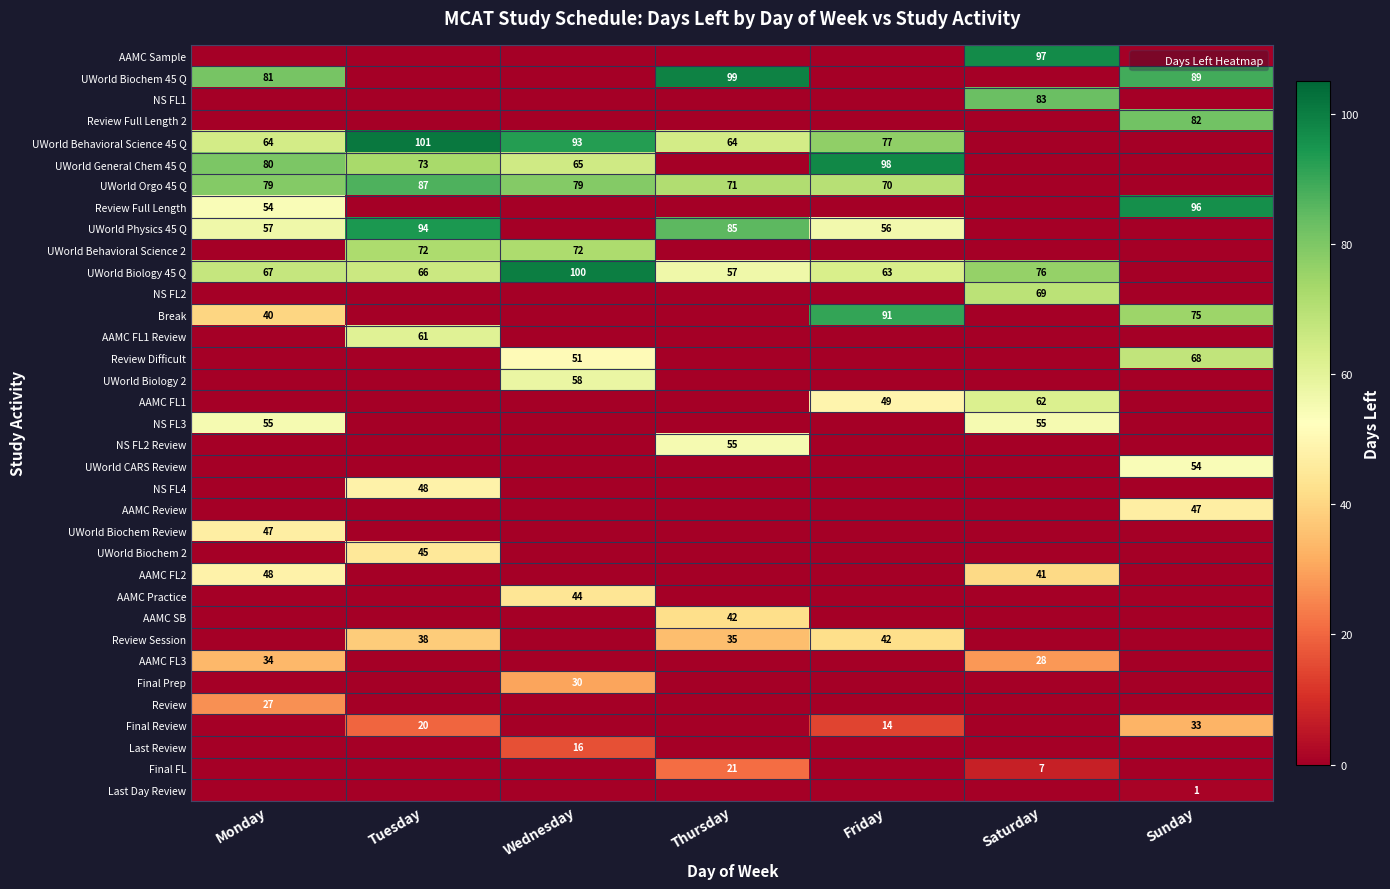

What is the total value across all series at Wednesday?

608